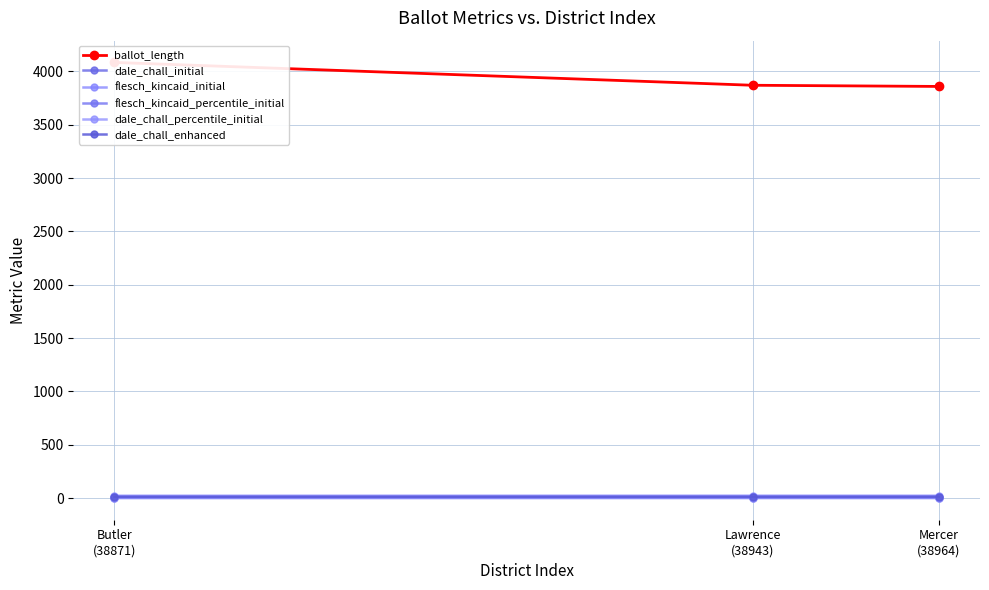

What is the total value across all series at Mercer
(38964)?

3904.1